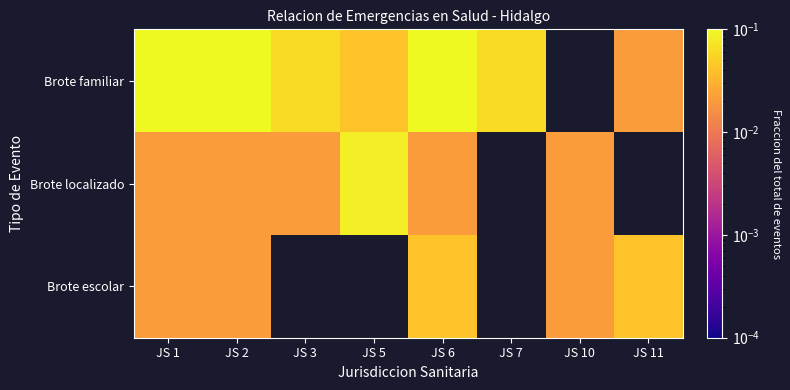

What is the difference between the Brote familiar values at JS 5 and JS 2?

0.1